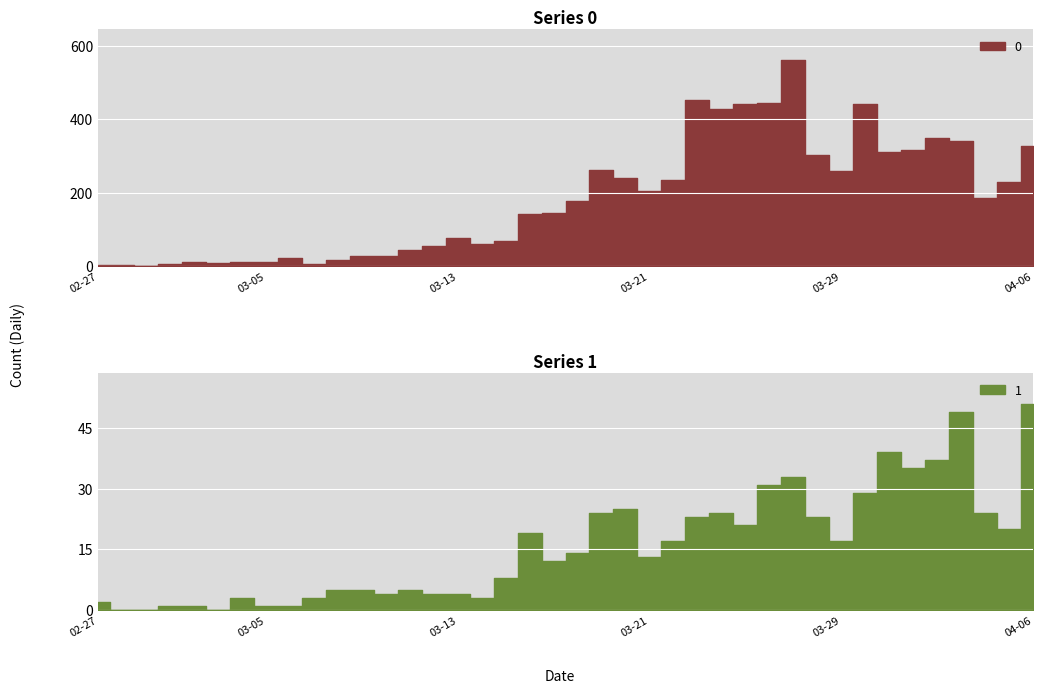

What is the sum of all 1 values?

630